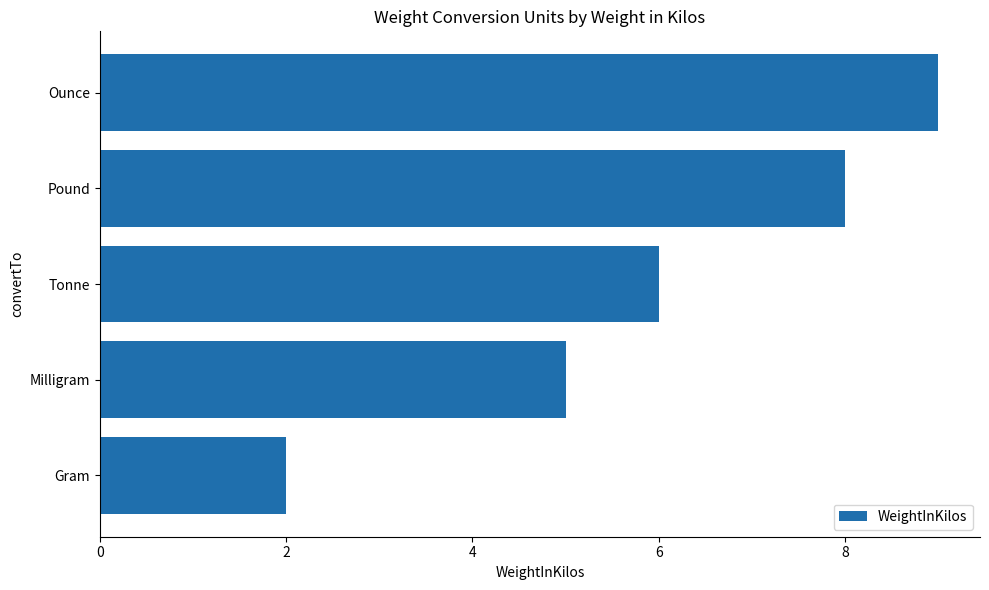

Does the chart contain any negative values?

No